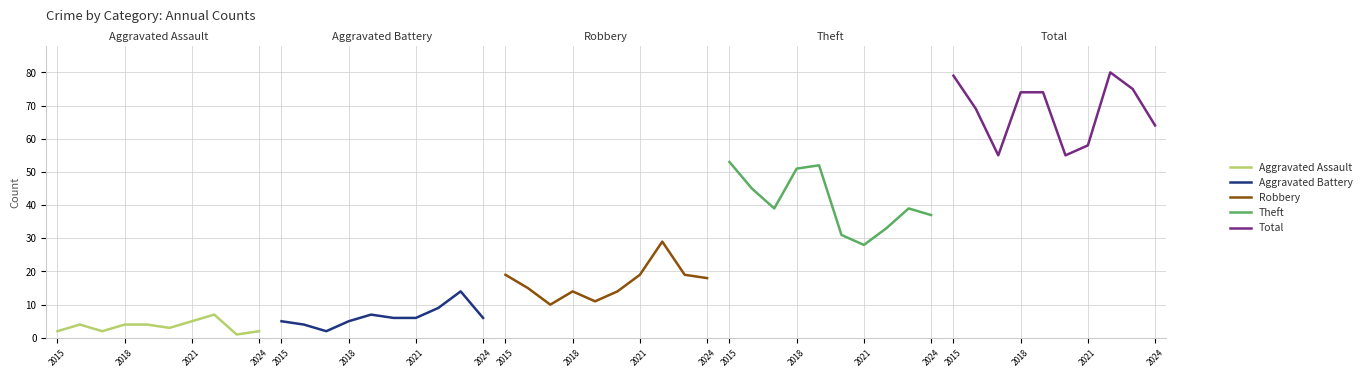

Which series has the widest spread of values?

Theft